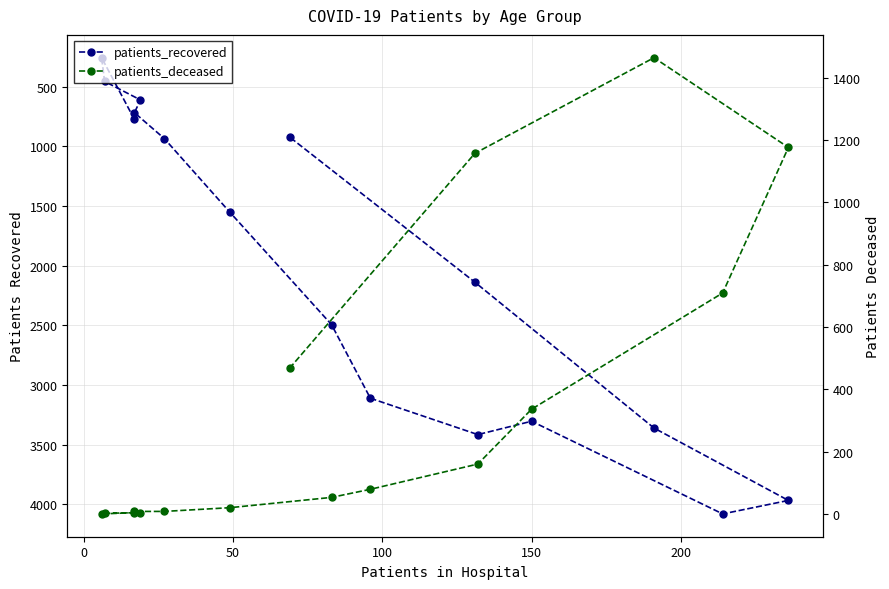

Reading left to right, transcribe all the data shown in this chart.

patients_recovered: 774	256	455	610	717	934	1553	2494	3111	3416	3304	4081	3968	3361	2138	922
patients_deceased: 4	0	2	4	8	8	20	53	79	160	336	709	1176	1464	1157	468